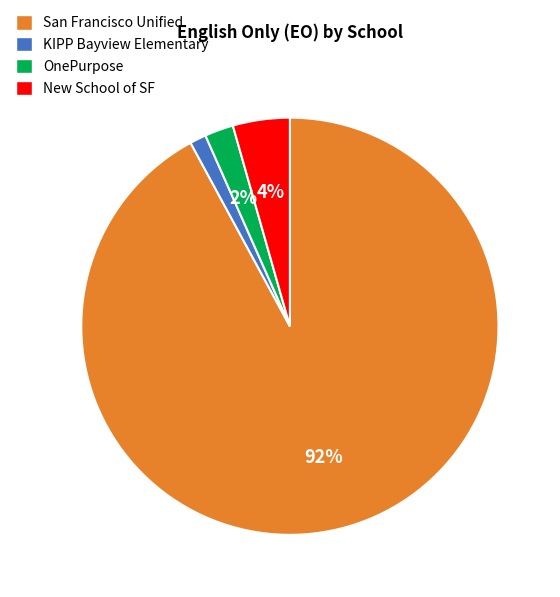

Does KIPP Bayview Elementary account for over 50% of the chart?

No